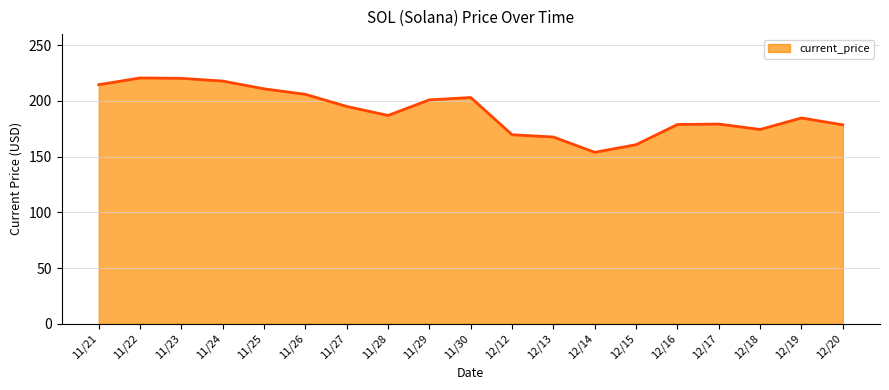

Where is the data nearest to the value 187?

11/28